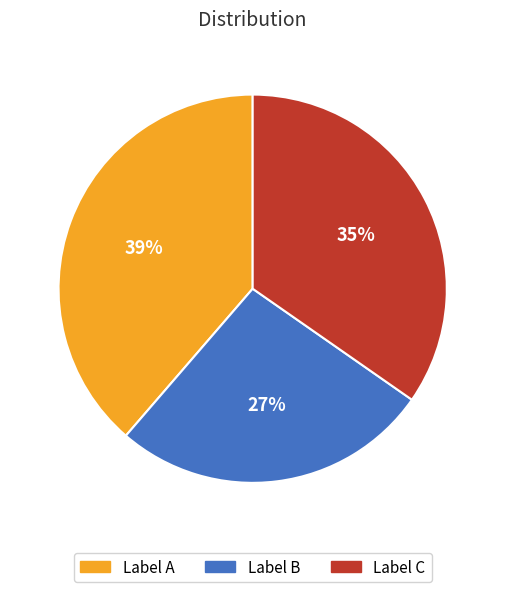

True or false: Label C accounts for 35% of the total.

True